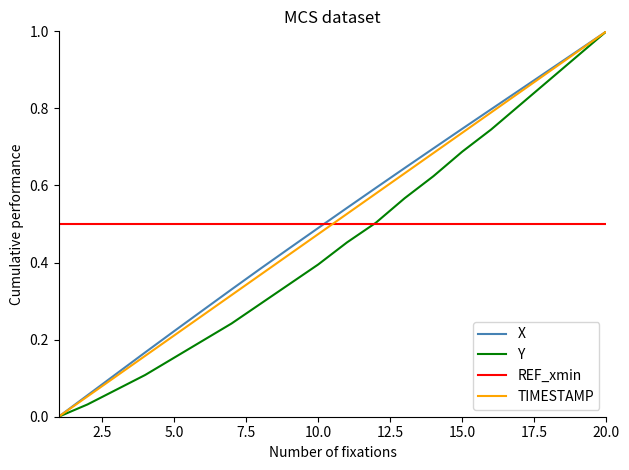

True or false: TIMESTAMP and REF_xmin intersect in this chart.

True